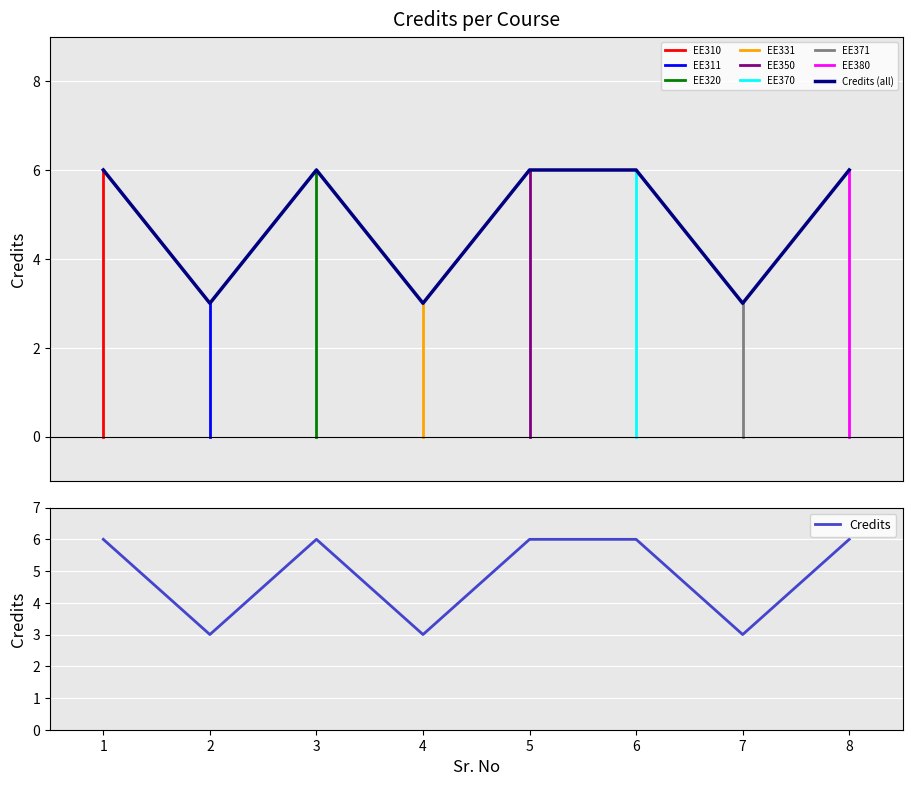

The chart shows a value of 3 at 4. True or false?

True